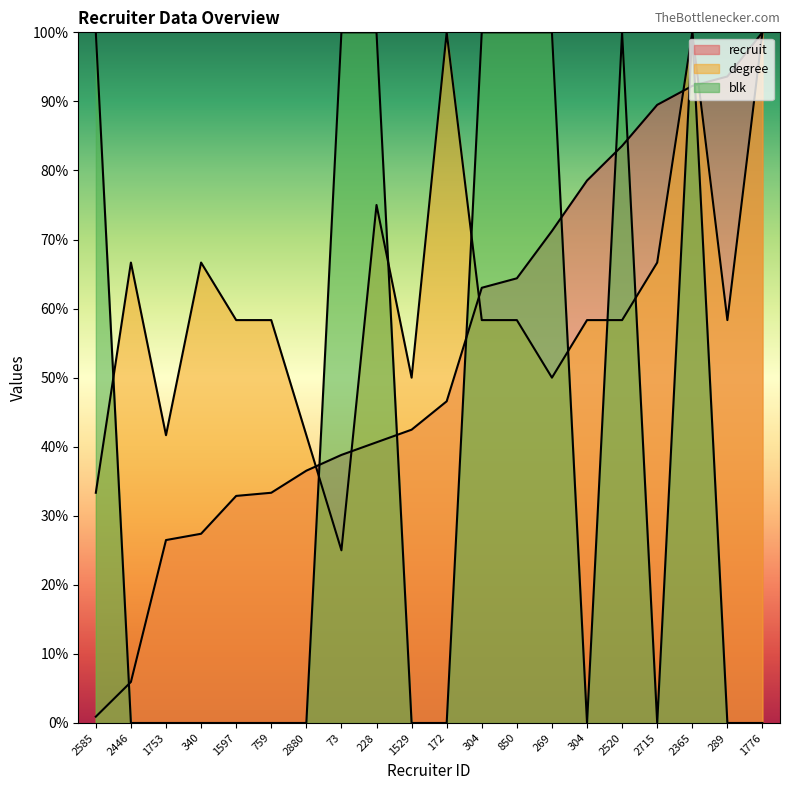

What is the value of the recruit point at the 5th from the left?

32.9